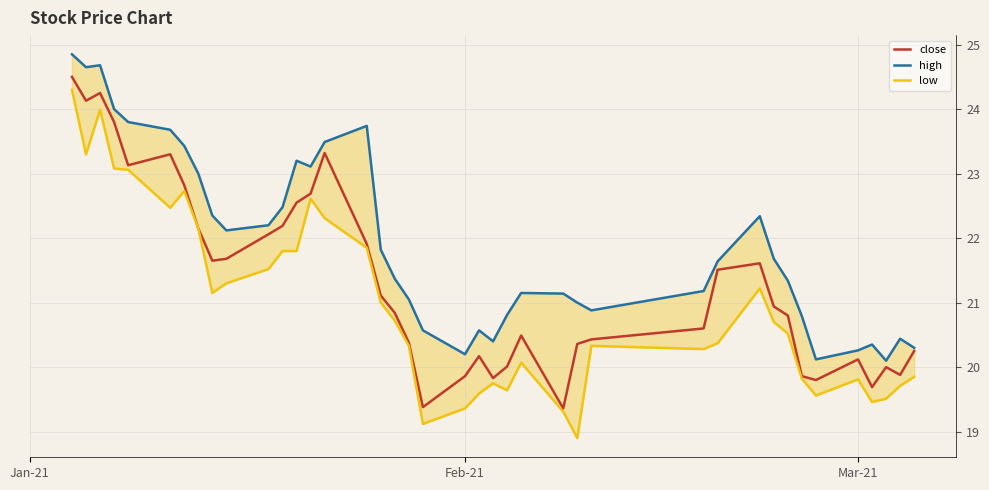

Reading left to right, extract all data points from this chart.

close: 24.5	24.1	24.2	23.8	23.1	23.3	22.8	22.1	21.6	21.7	22.1	22.2	22.6	22.7	23.3	21.9	21.1	20.8	20.4	19.4	19.9	20.2	19.8	20.0	20.5	19.4	20.4	20.4	20.6	21.5	21.6	20.9	20.8	19.9	19.8	20.1	19.7	20.0	19.9	20.2
high: 24.9	24.6	24.7	24.0	23.8	23.7	23.4	23.0	22.4	22.1	22.2	22.5	23.2	23.1	23.5	23.7	21.8	21.4	21.1	20.6	20.2	20.6	20.4	20.8	21.1	21.1	21.0	20.9	21.2	21.6	22.3	21.7	21.3	20.8	20.1	20.3	20.4	20.1	20.4	20.3
low: 24.3	23.3	24.0	23.1	23.1	22.5	22.7	22.1	21.1	21.3	21.5	21.8	21.8	22.6	22.3	21.9	21.0	20.7	20.3	19.1	19.4	19.6	19.8	19.6	20.1	19.3	18.9	20.3	20.3	20.4	21.2	20.7	20.5	19.8	19.6	19.8	19.5	19.5	19.7	19.9